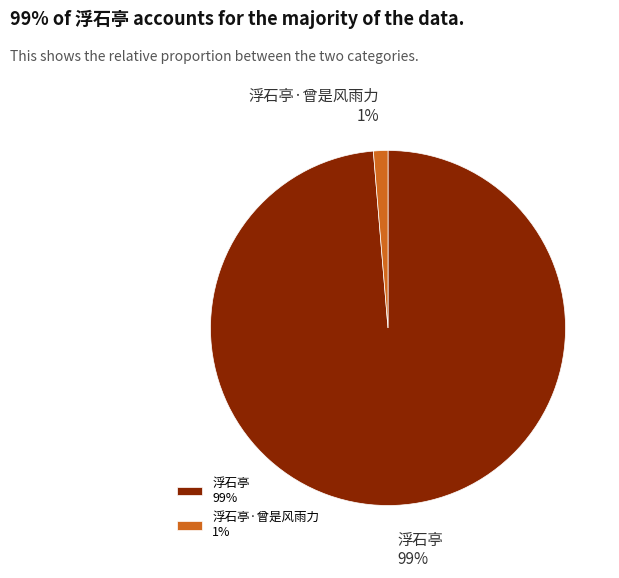

How many slices are in this pie chart?

2